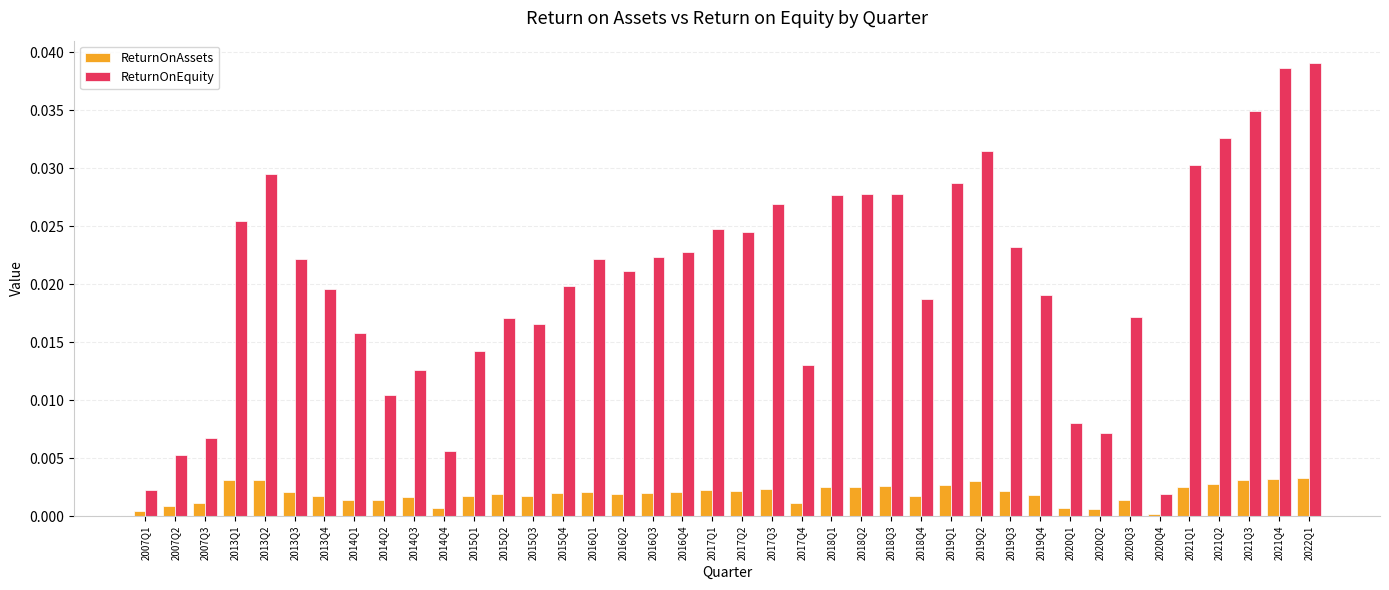

What are all the series names shown in the legend?

ReturnOnAssets, ReturnOnEquity